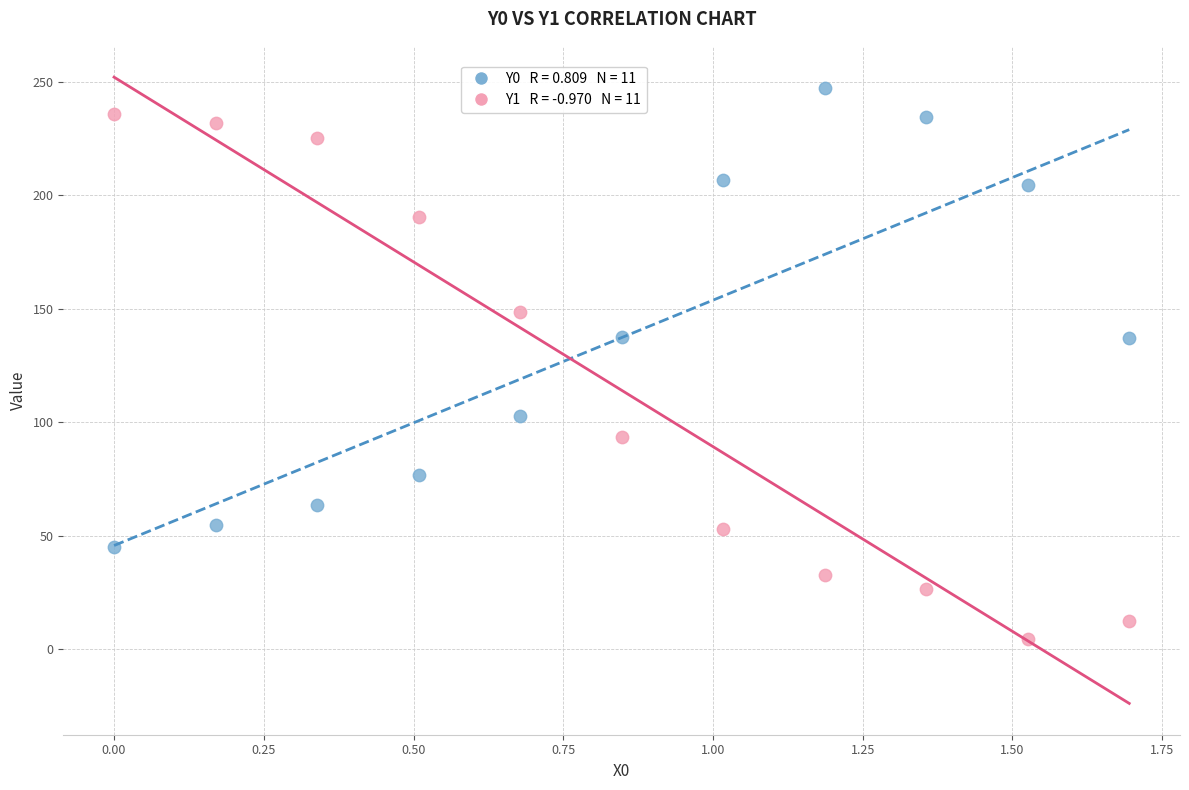

Across all data points, what is the range of Y values (max minus min)?

243.0